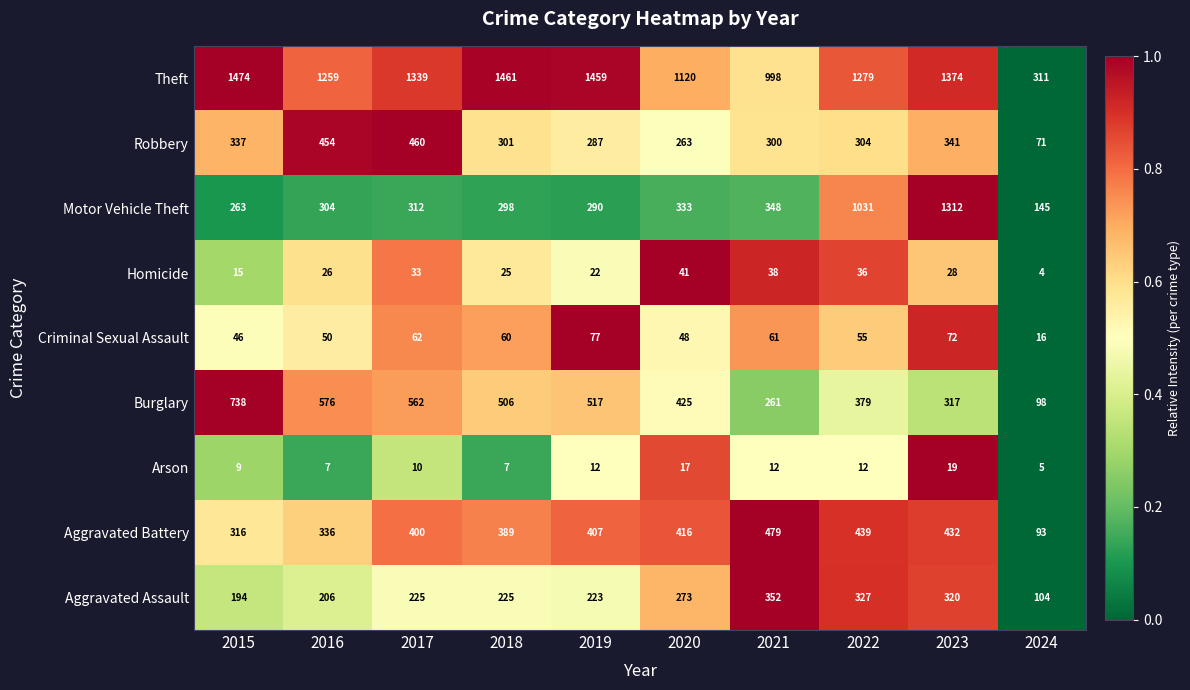

Where is Criminal Sexual Assault nearest to the value 46?

2015